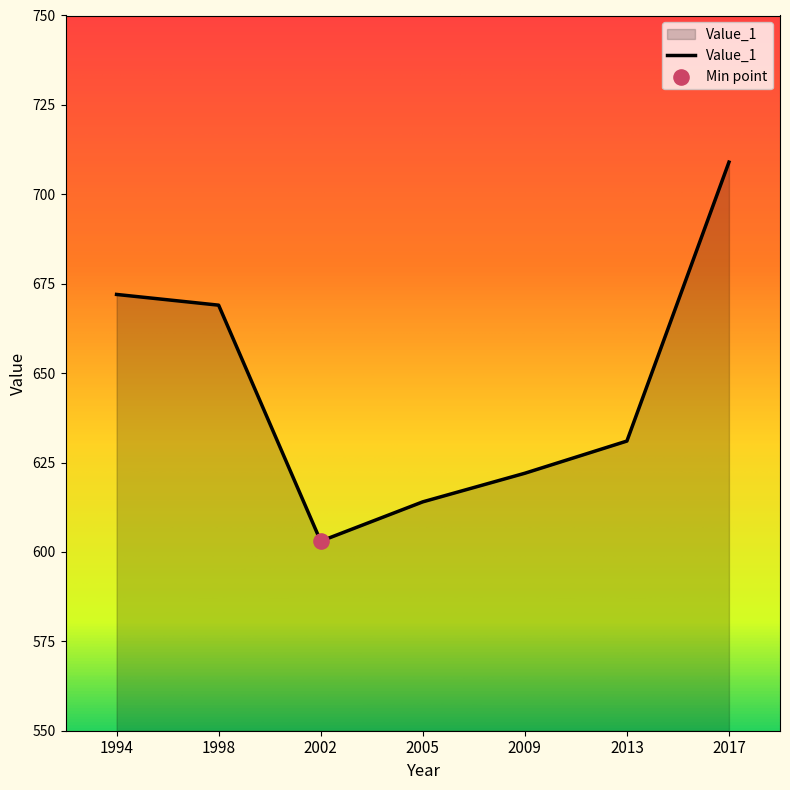

What is the ratio of the value at 1994 to the value at 2013?

1.1